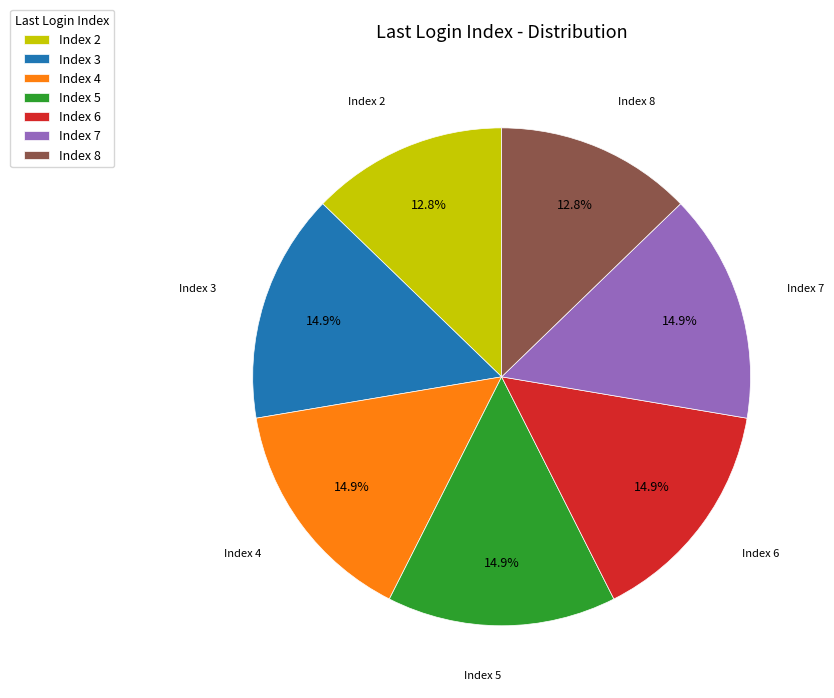

Does Index 8 represent more than half of the total?

No